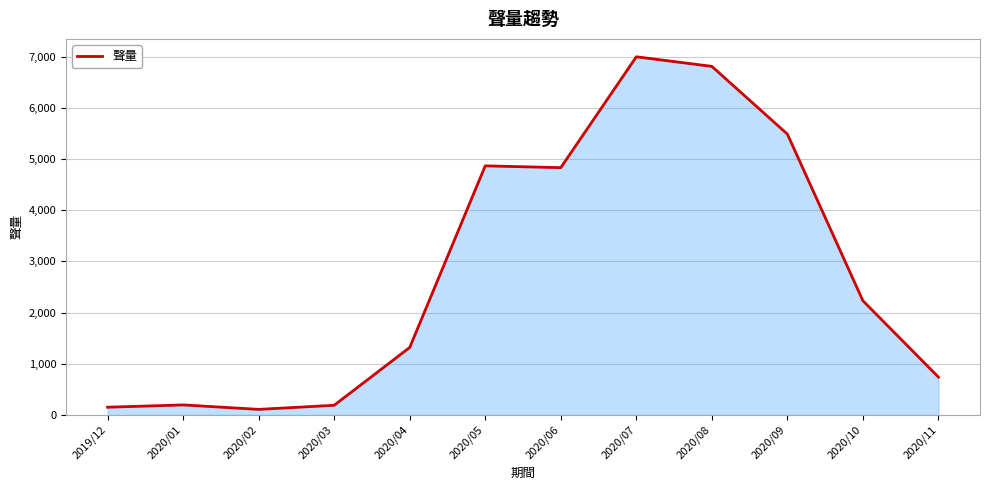

What is the difference between the values at 2020/07 and 2020/01?

6799